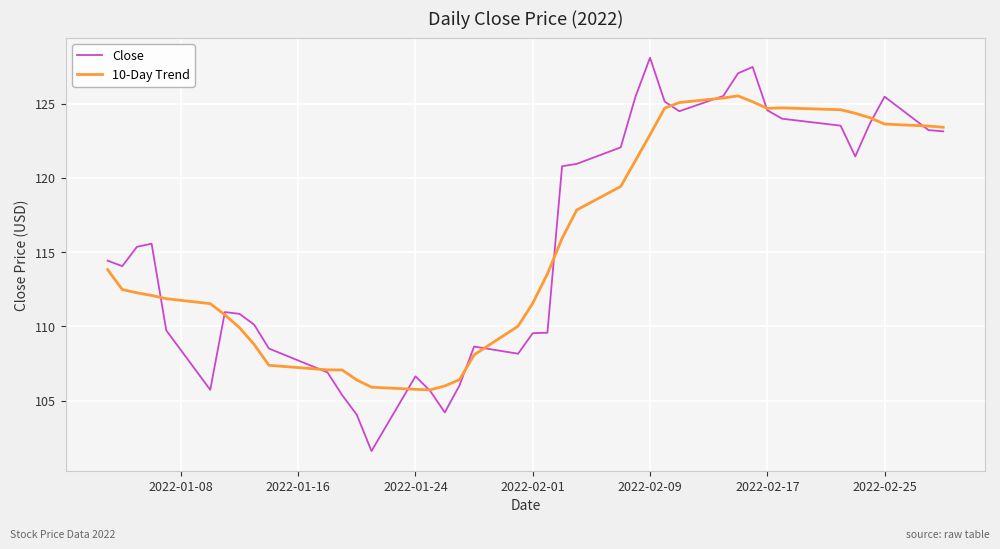

Does the chart have visible grid lines?

Yes